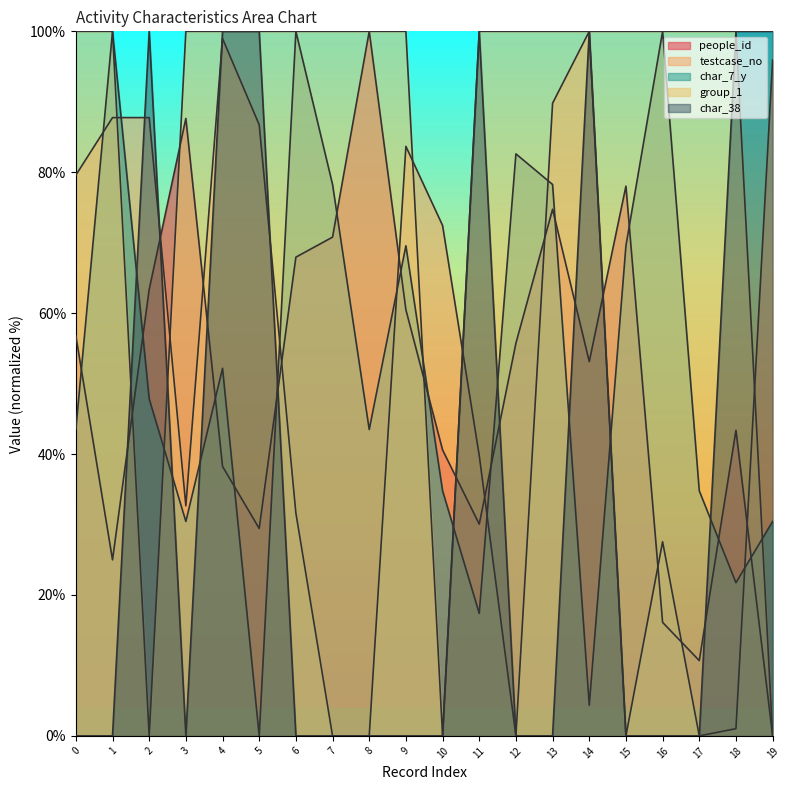

What is the sum of the testcase_no values at 0 and 16?

107.1